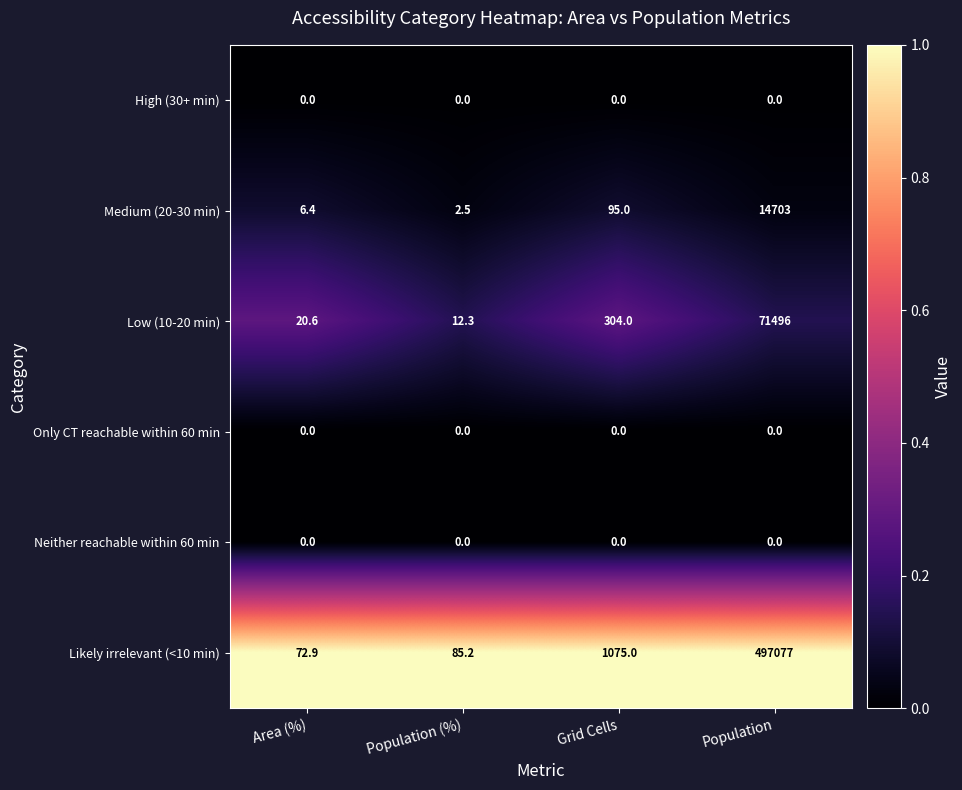

What is the difference between the maximum and minimum values in the Low (10-20 min) series?

71483.7